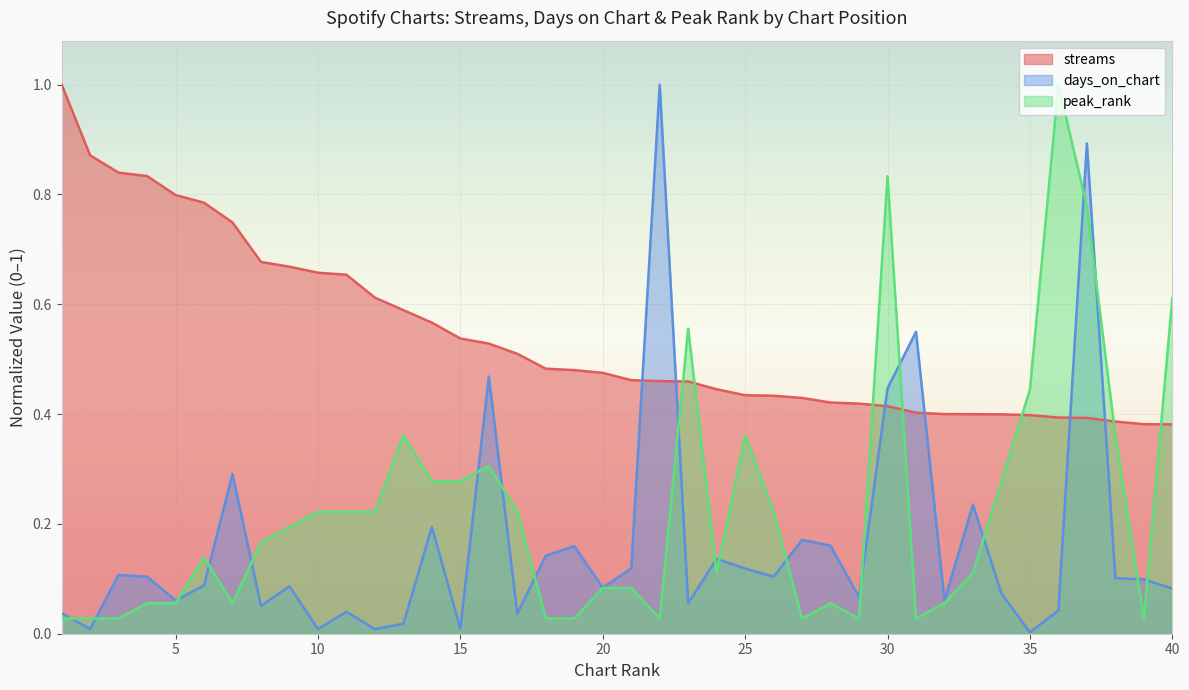

What is the spread (max minus min) of values at 24?

0.3